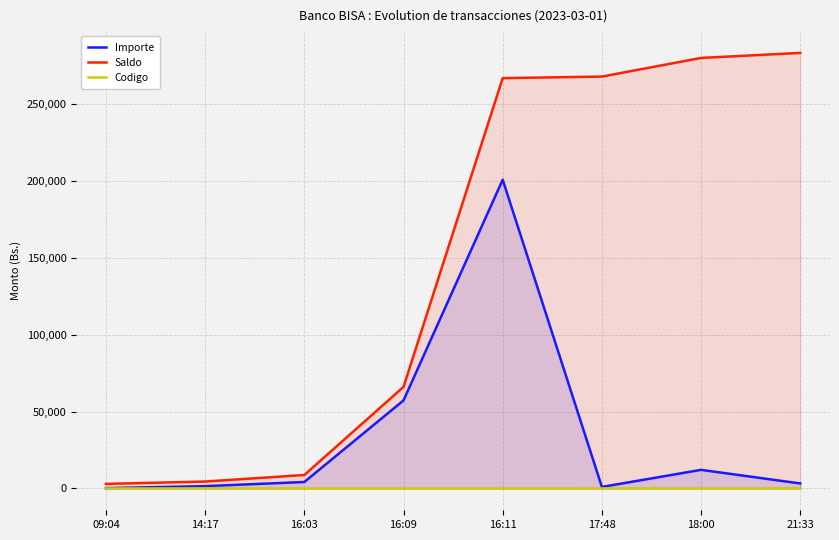

True or false: Importe has a value of 2846.1 at 16:03.

False